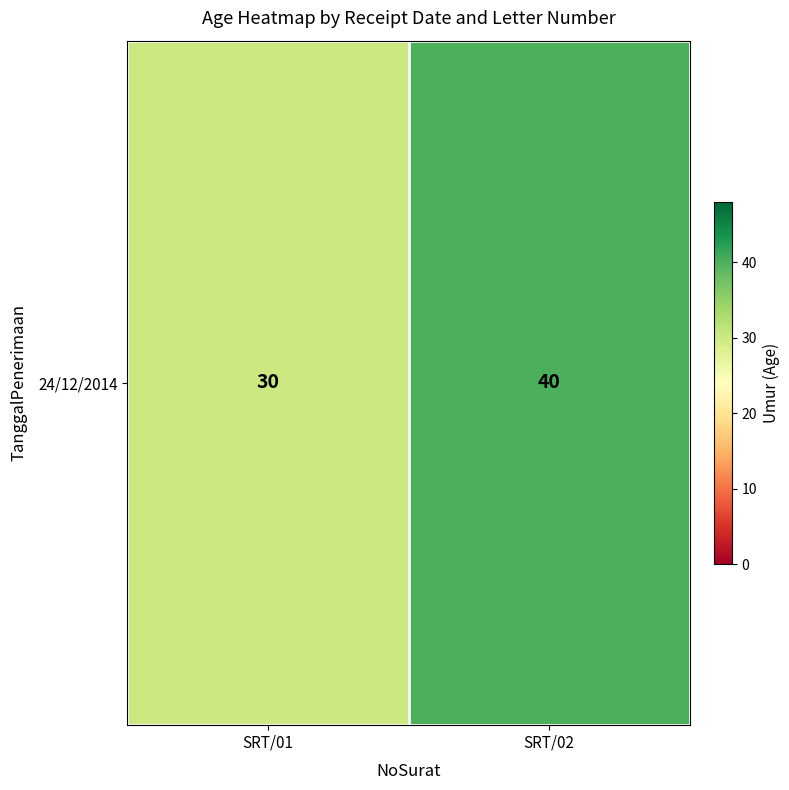

Is it true that the value at SRT/01 is 30?

True